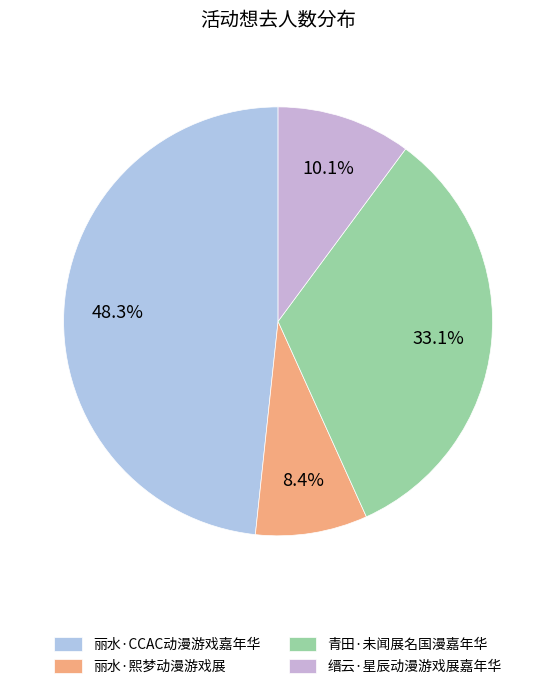

Between 丽水·CCAC动漫游戏嘉年华 and 丽水·熙梦动漫游戏展, which is larger?

丽水·CCAC动漫游戏嘉年华